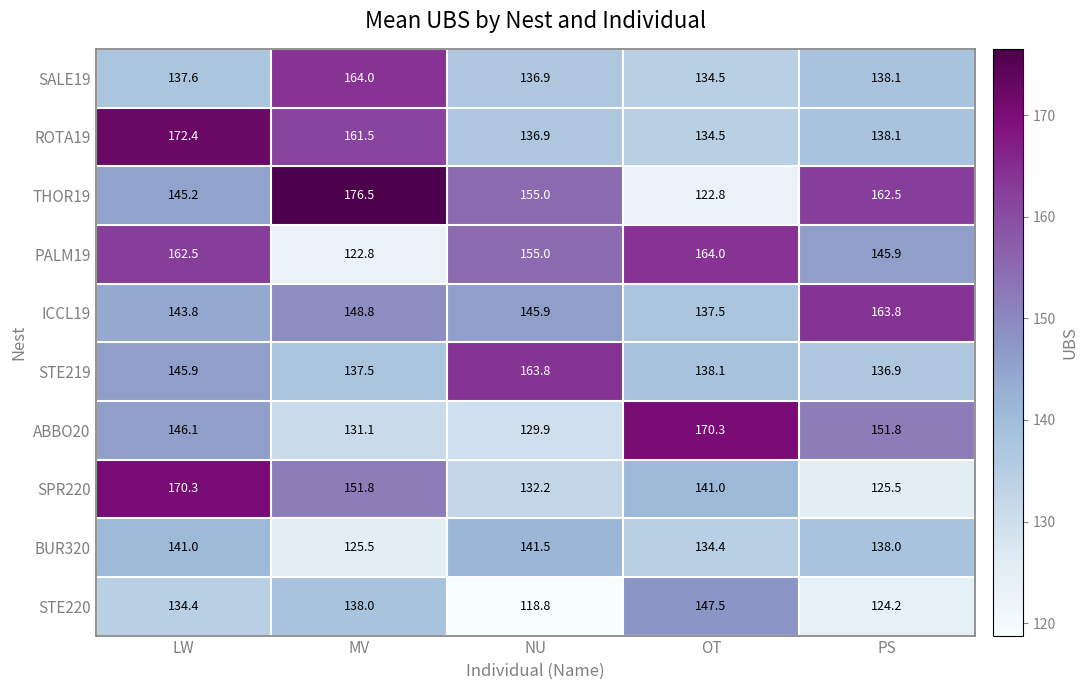

Rank the categories by BUR320 value from lowest to highest.

MV, OT, PS, LW, NU